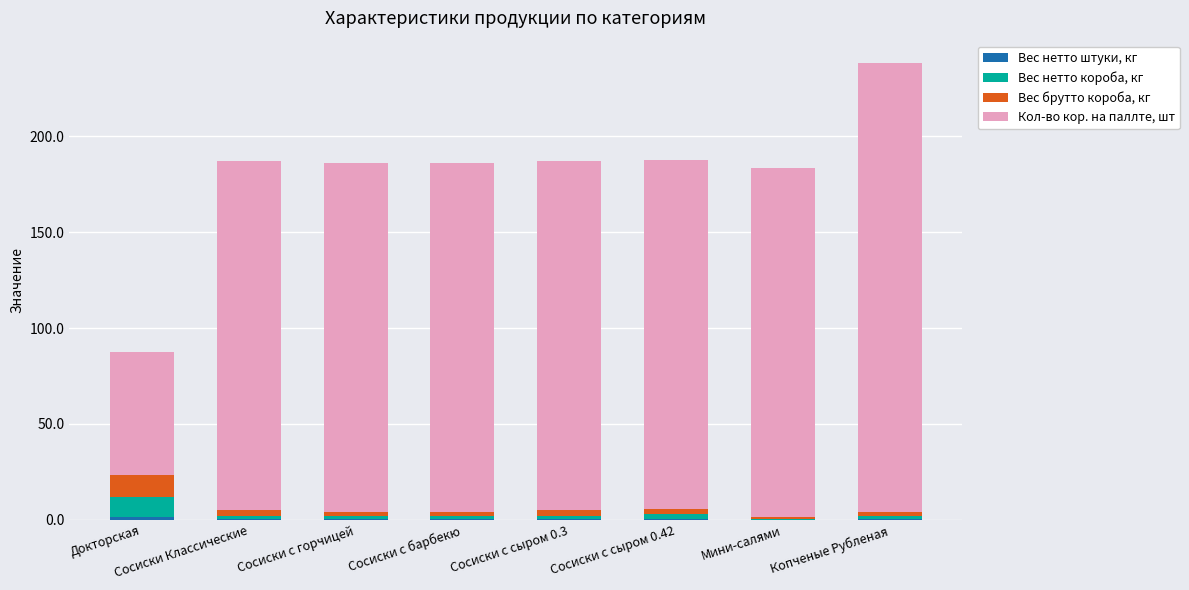

Are the bars horizontal?

No